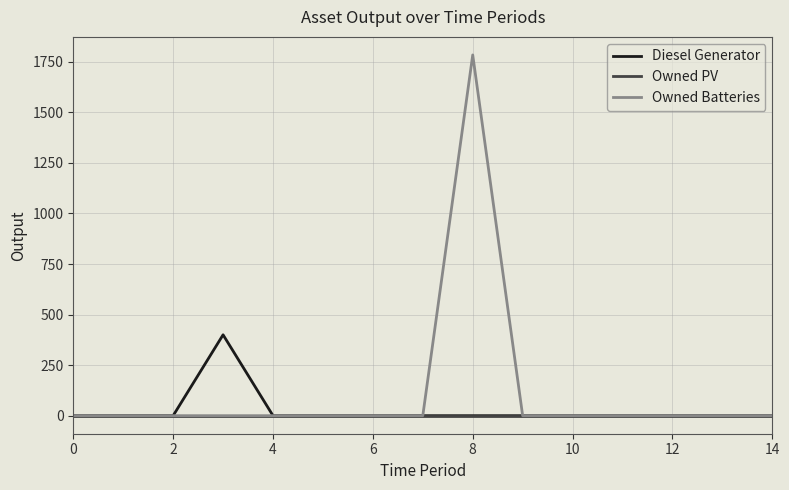

List the series in order of their overall mean, highest first.

Owned Batteries, Diesel Generator, Owned PV